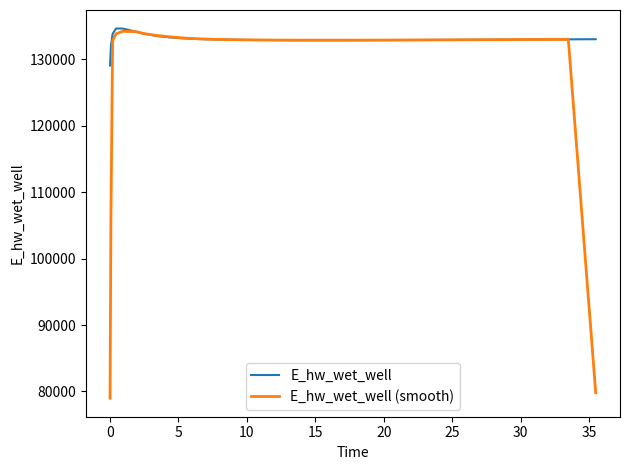

Which series has the largest total across all categories?

E_hw_wet_well